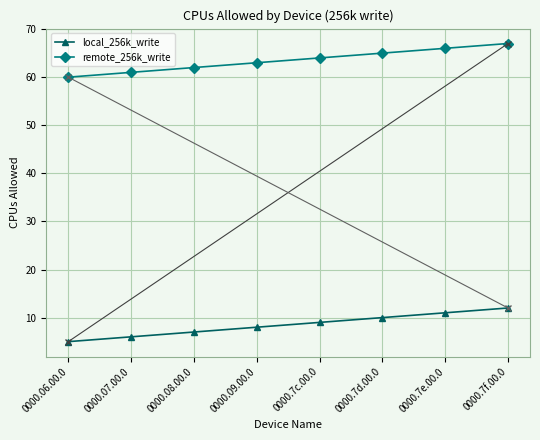

Reading left to right, transcribe all the data shown in this chart.

local_256k_write: 5	6	7	8	9	10	11	12
remote_256k_write: 60	61	62	63	64	65	66	67